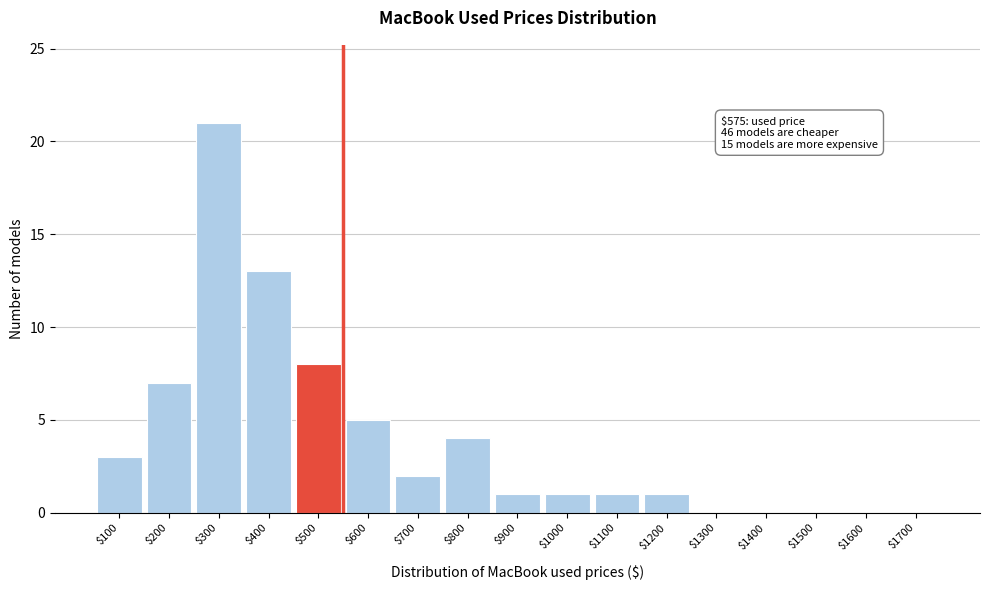

What is the maximum value shown in the chart?

21